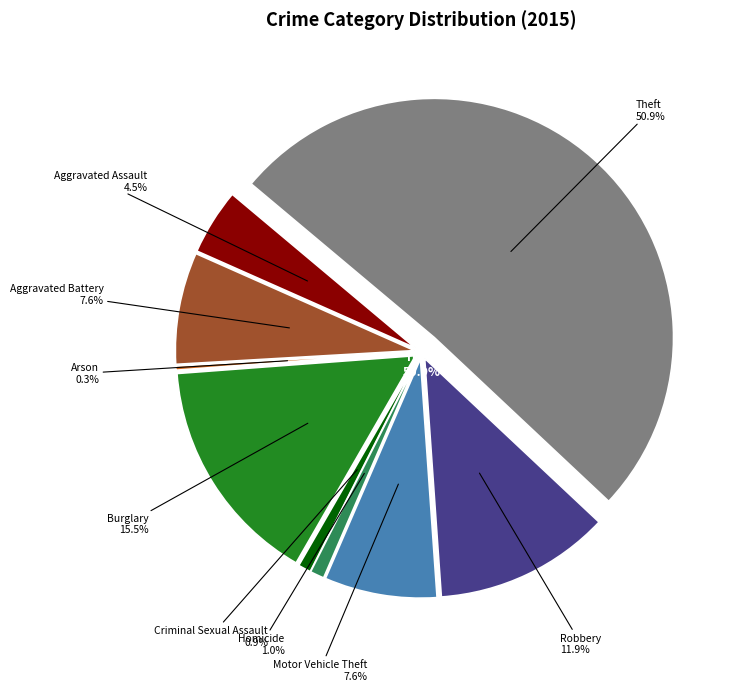

How many segments does this pie chart have?

9